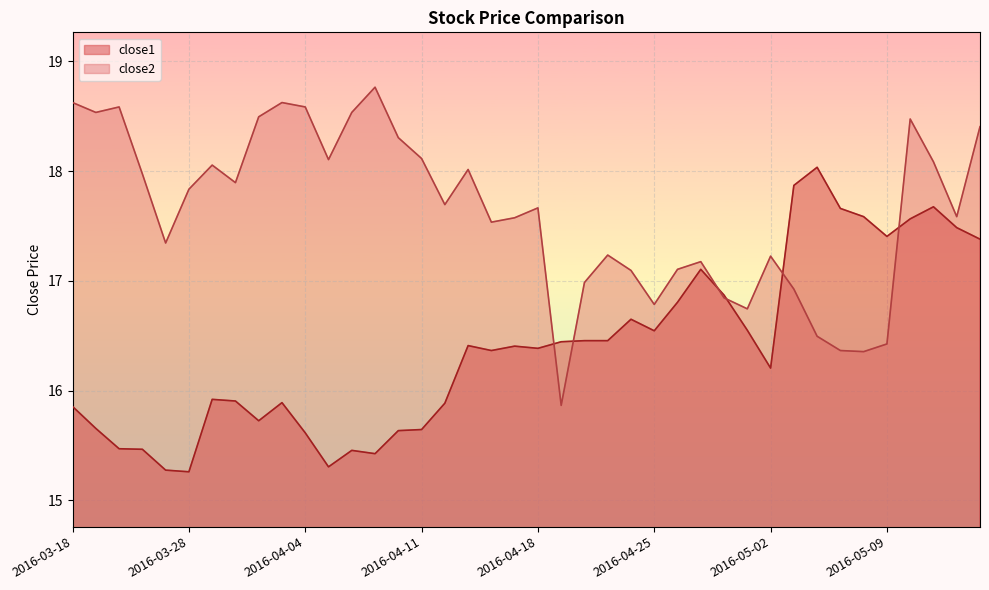

How many values in the close1 series are below 16?

17